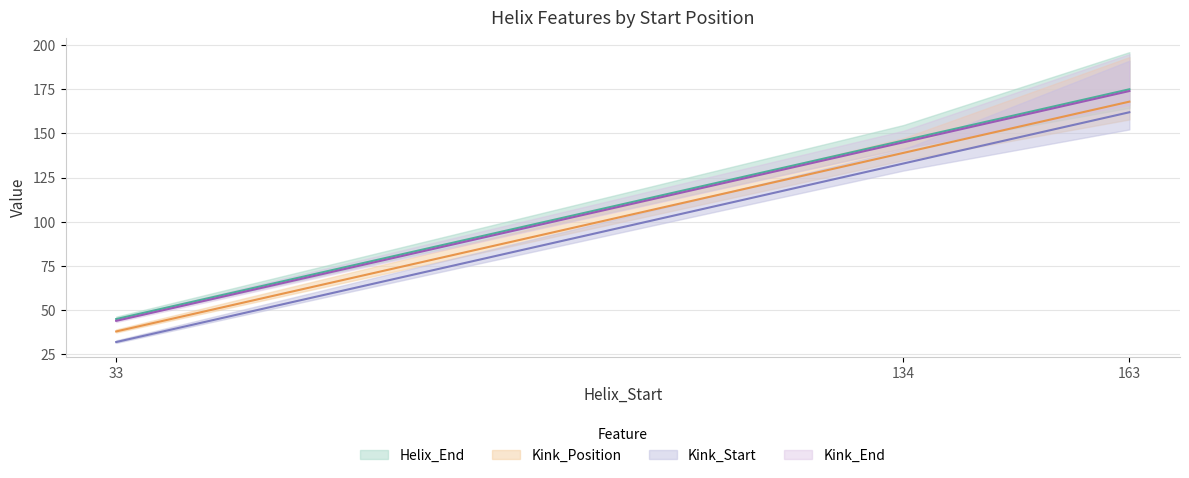

What is the minimum value shown in the chart?

32